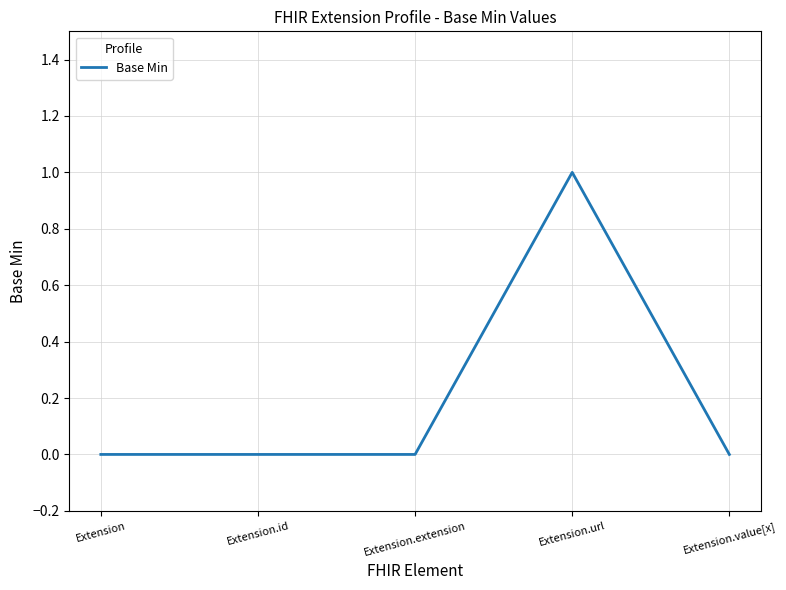

How many series are shown in this chart?

1